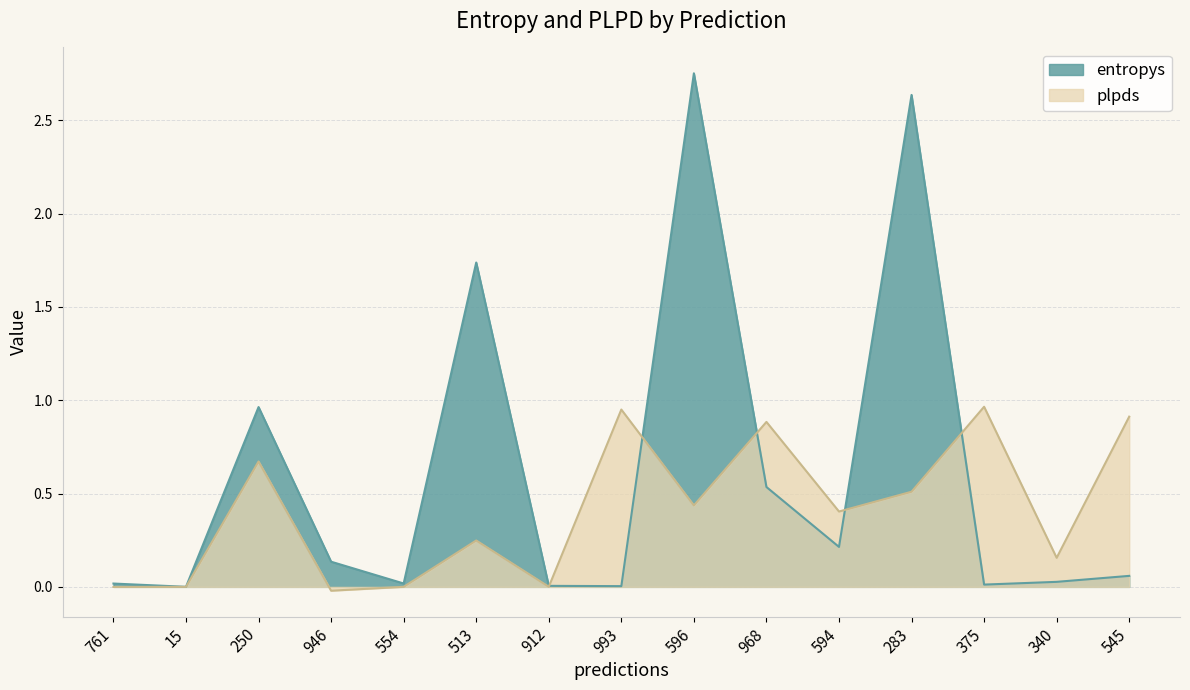

At which label is plpds closest to 0?

15